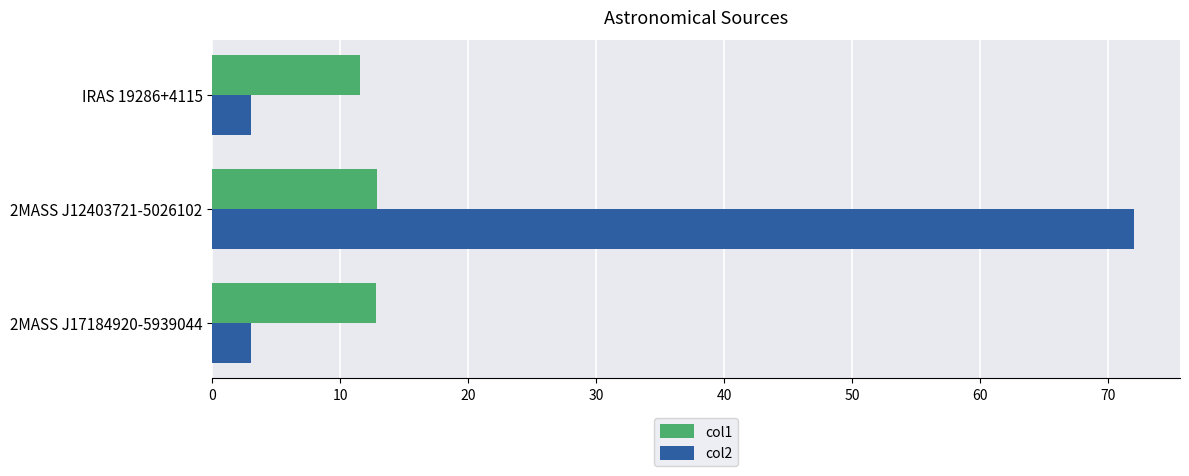

Which series has the largest total across all categories?

col2